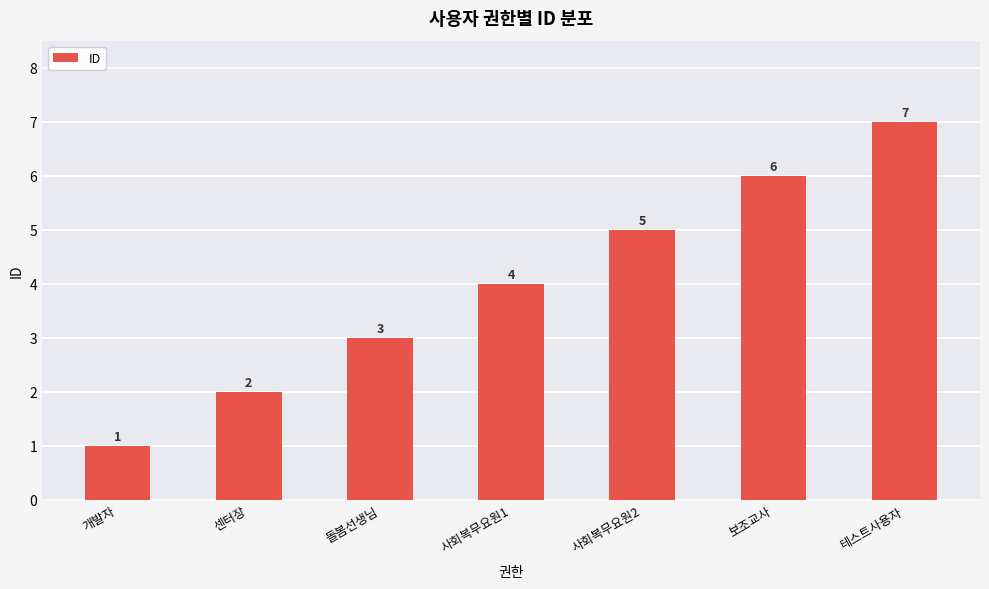

Where is the data nearest to the value 4?

사회복무요원1